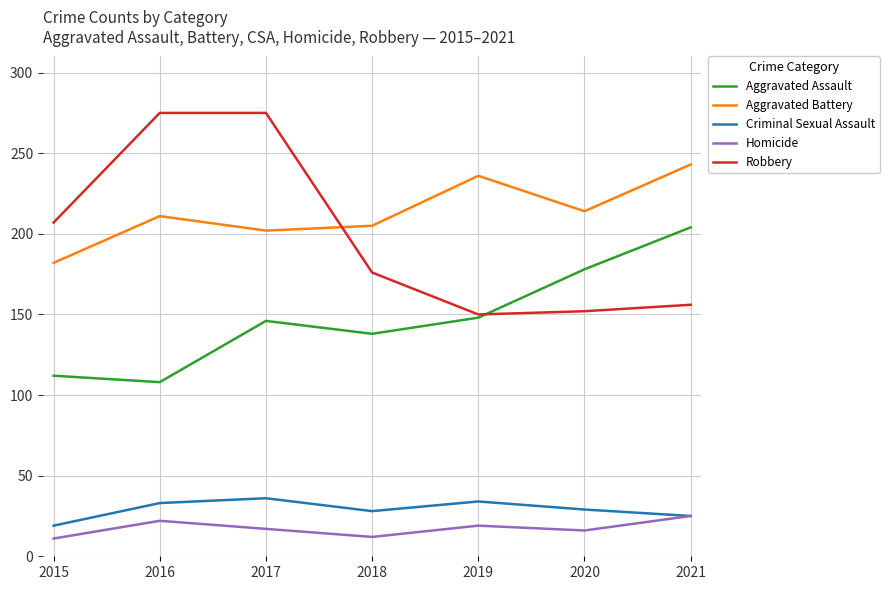

How many interior local valleys does the Homicide series have?

2